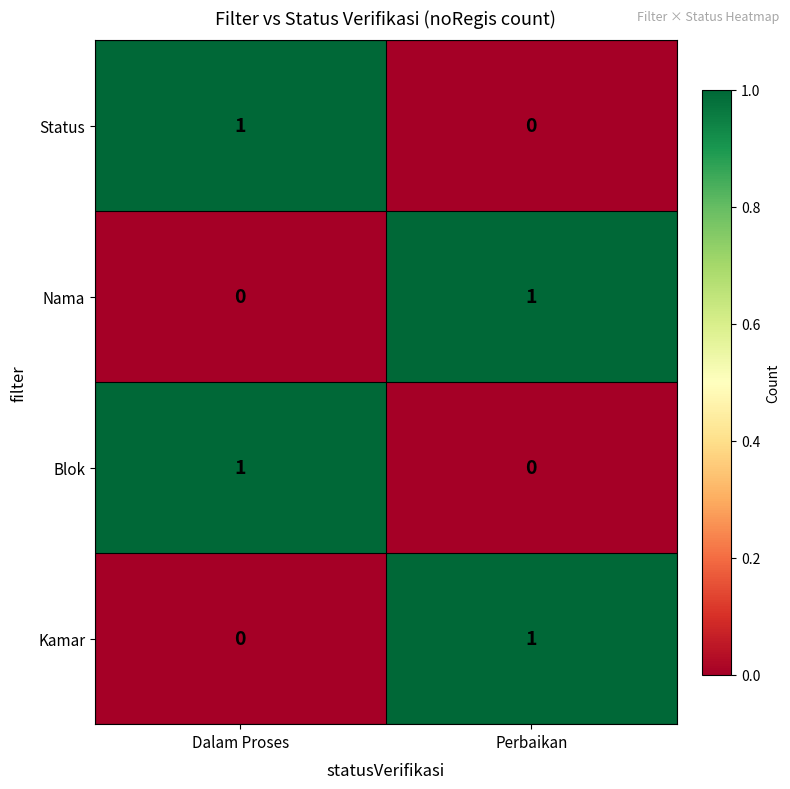

Reading left to right, transcribe all the data shown in this chart.

Status: 1	0
Nama: 0	1
Blok: 1	0
Kamar: 0	1